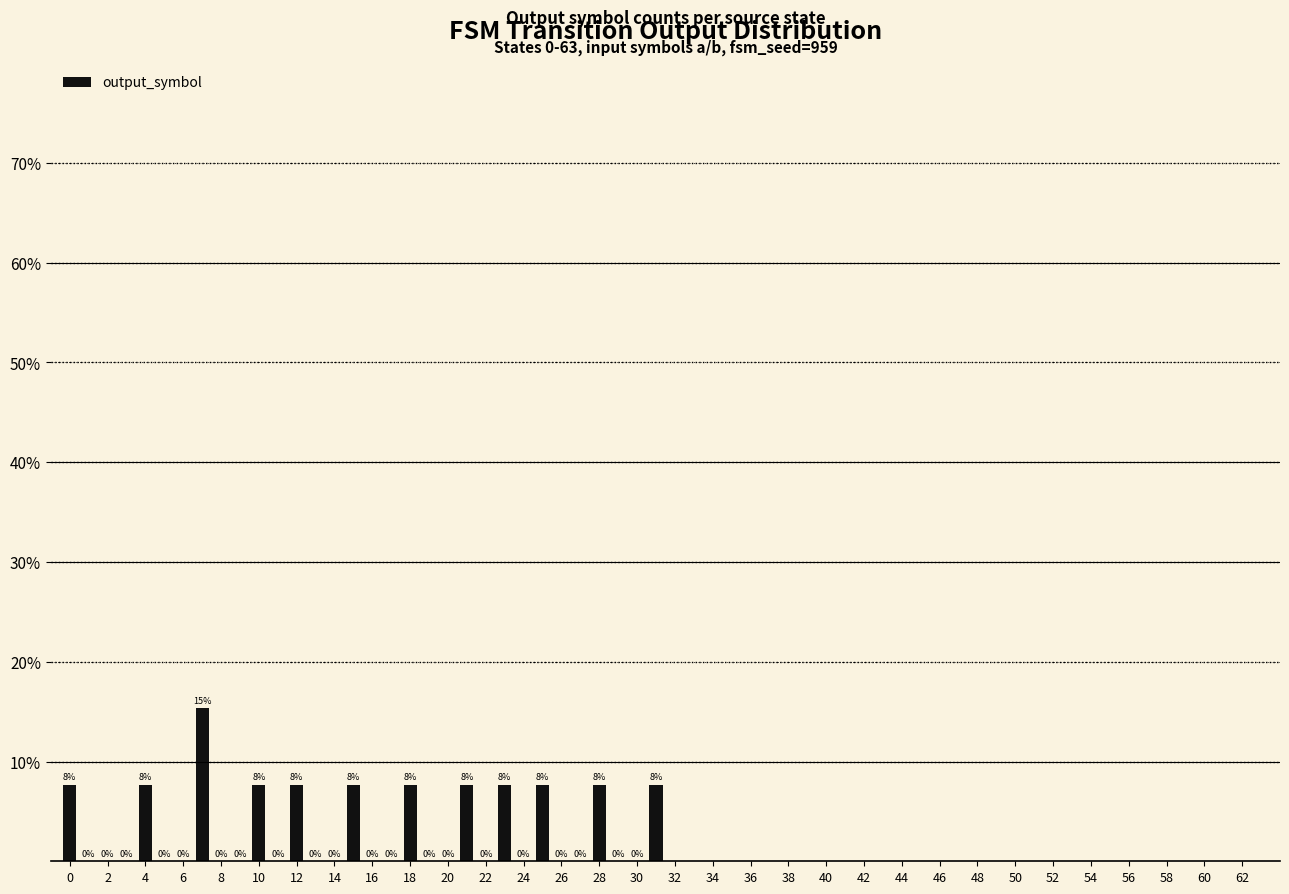

What is the maximum value shown in the chart?

15.4